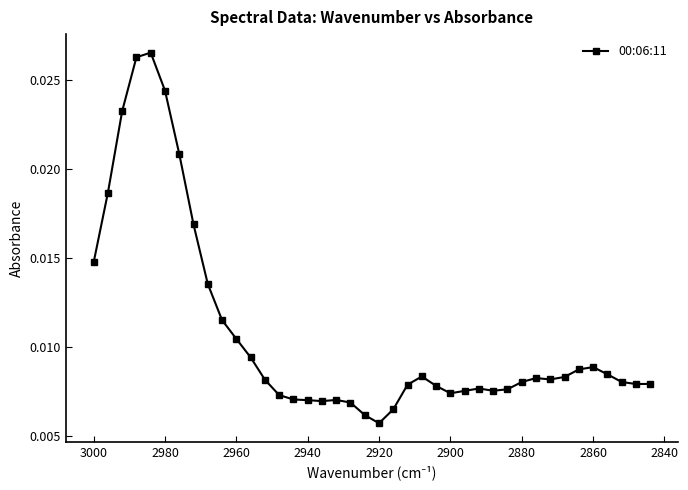

Is it true that the value at 14 is 0.0?

False